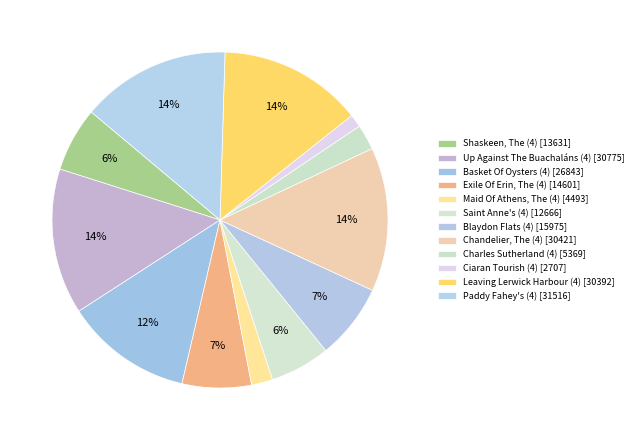

Which category has the biggest portion of the pie?

Paddy Fahey's (4)